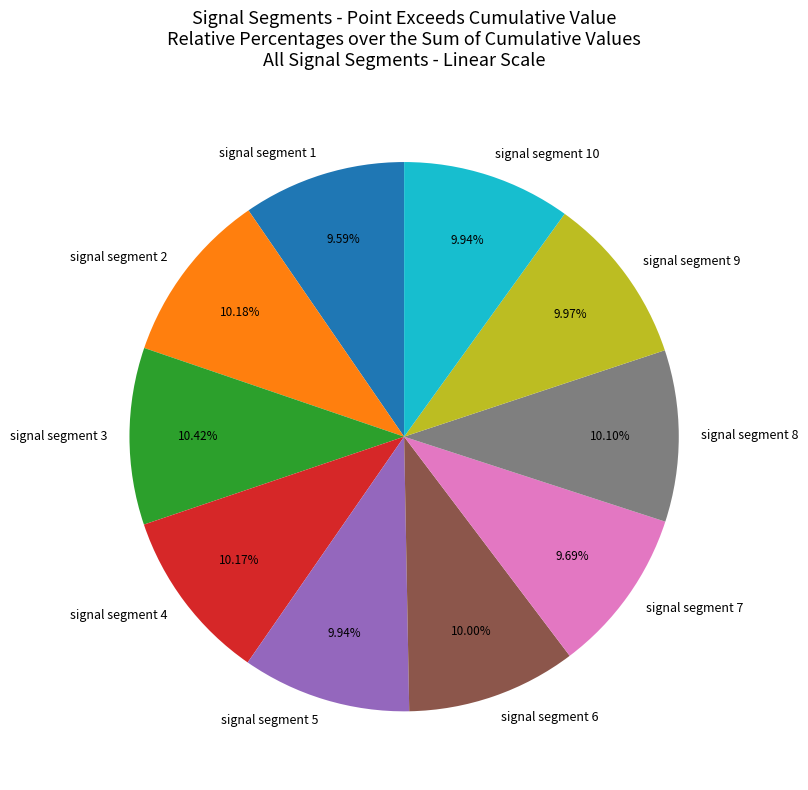

Is the sum of signal segment 7 and signal segment 4 greater than half?

No